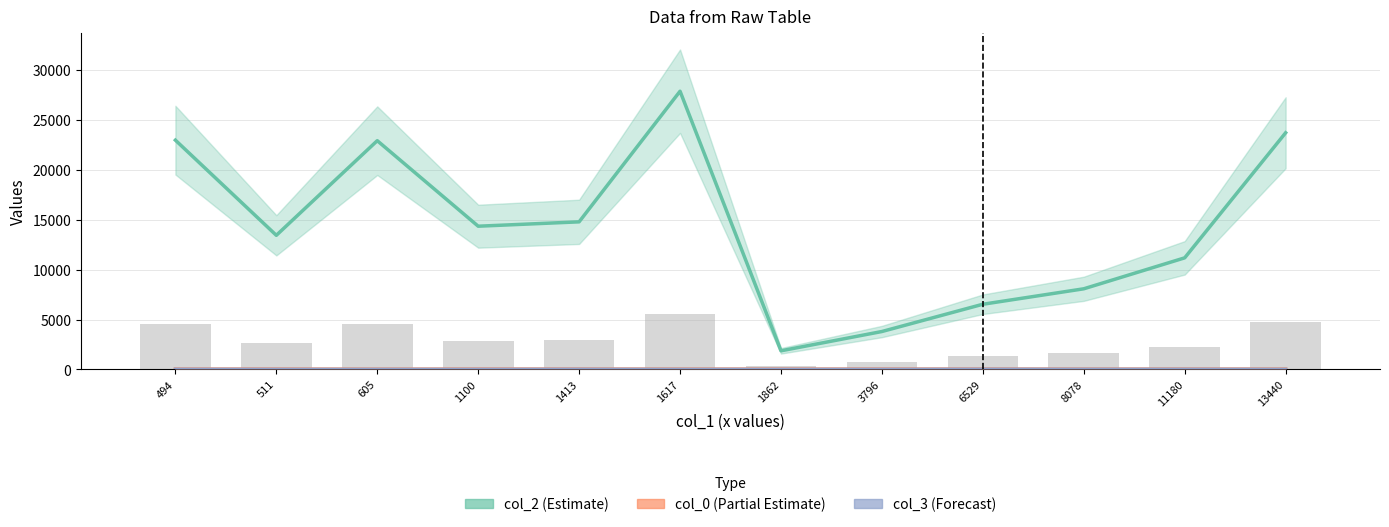

Reading left to right, transcribe all the data shown in this chart.

col_2 (Estimate): 22976.0	13438.0	22923.0	14351.0	14789.0	27881.0	1862.0	3796.0	6529.0	8078.0	11180.0	23716.0
col_0 (Partial Estimate): 30.0	30.0	21.0	30.0	30.0	28.0	30.0	30.0	30.0	28.0	30.0	29.0
col_3 (Forecast): 7.0	0.0	0.0	0.0	7.0	0.0	0.0	0.0	10.0	7.0	7.0	2.0
col_2 (bars): 4595.2	2687.6	4584.6	2870.2	2957.8	5576.2	372.4	759.2	1305.8	1615.6	2236.0	4743.2